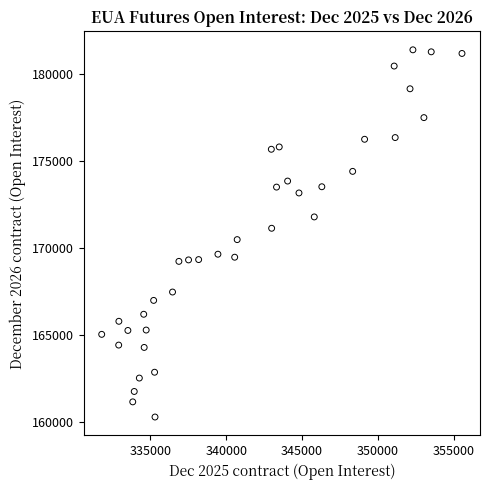

What is the range of X values (max minus min)?

23742